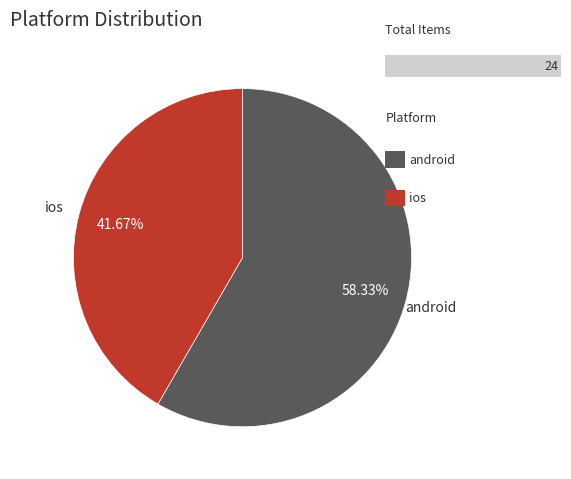

How many segments does this pie chart have?

2